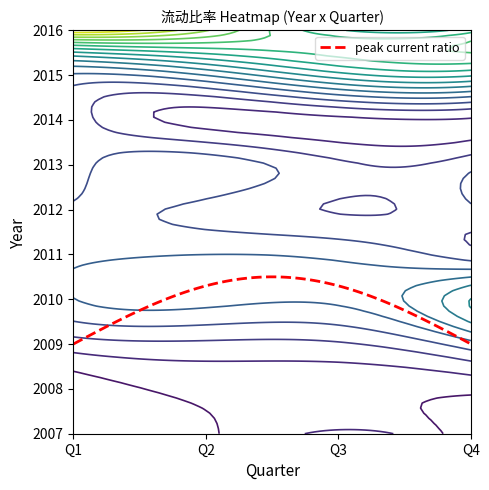

Reading right to left, list all the values displayed in this chart.

1: 3=0.4	2=1.1	1=0.7	0=0.7
2: 3=0.8	2=0.8	1=0.8	0=0.5
3: 3=1.9	2=1.3	1=1.3	0=1.2
4: 3=3.0	2=2.1	1=2.1	0=2.0
5: 3=1.5	2=1.9	1=2.0	0=1.9
6: 3=1.6	2=1.4	1=1.6	0=1.7
7: 3=1.6	2=1.4	1=1.9	0=1.5
8: 3=1.0	2=1.0	1=0.9	0=1.5
9: 3=3.4	2=3.2	1=2.3	0=2.0
10: 3=3.8	2=3.7	1=4.9	0=5.9